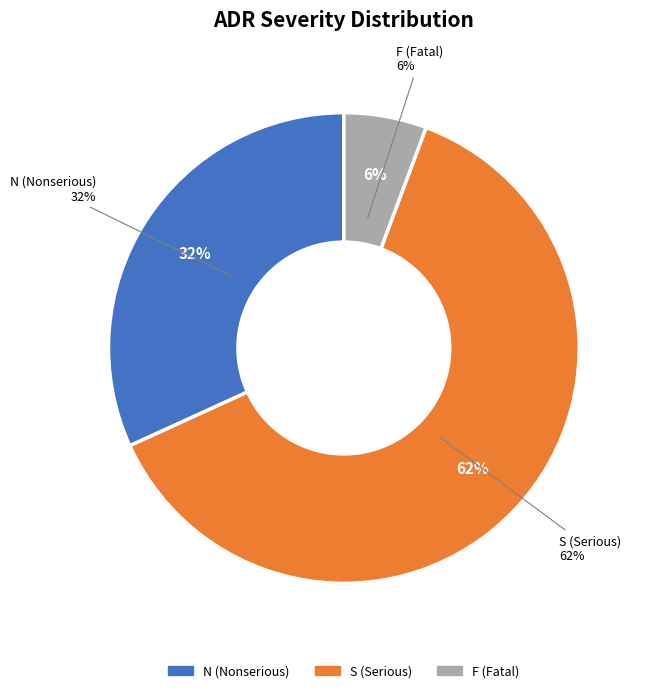

Which slice is the largest?

S